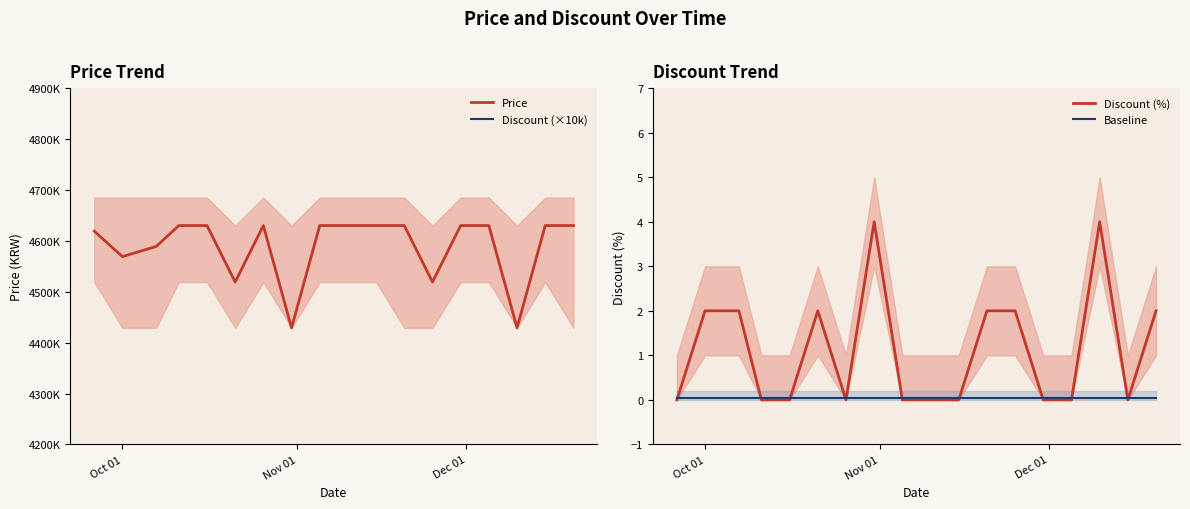

What is the maximum value for Discount (%)?

4.0